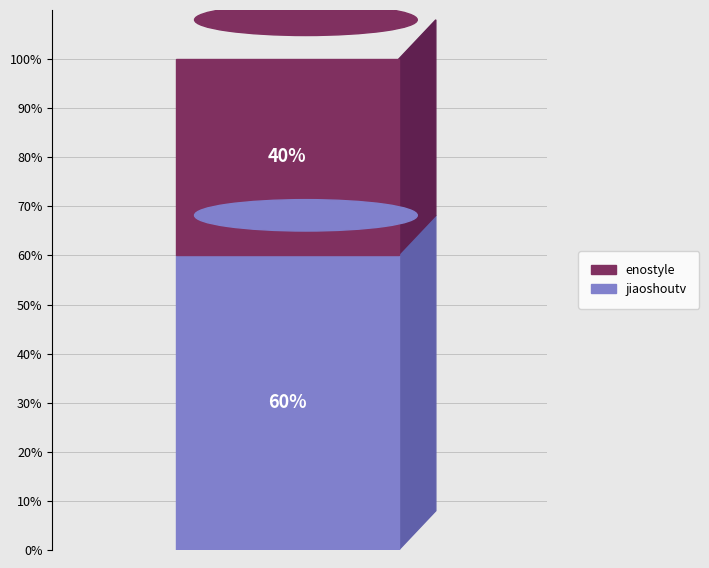

To the nearest percent, what is the difference between the jiaoshoutv and enostyle slice percentages?

20%